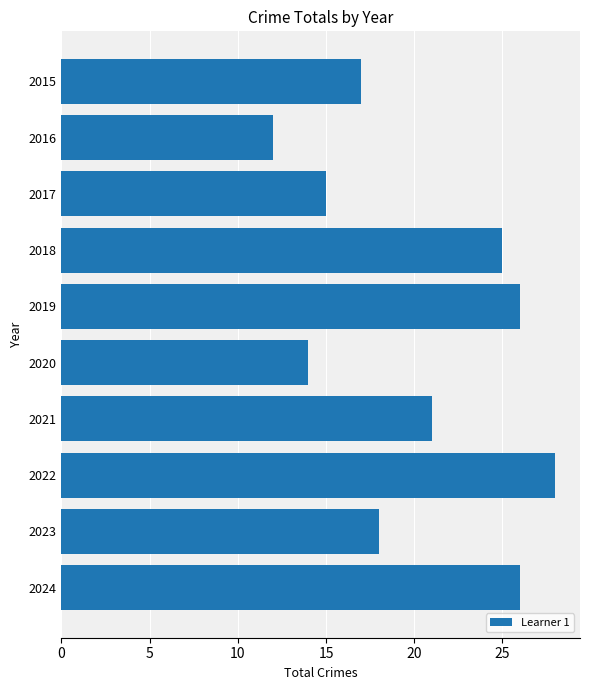

How many values are below 21?

5